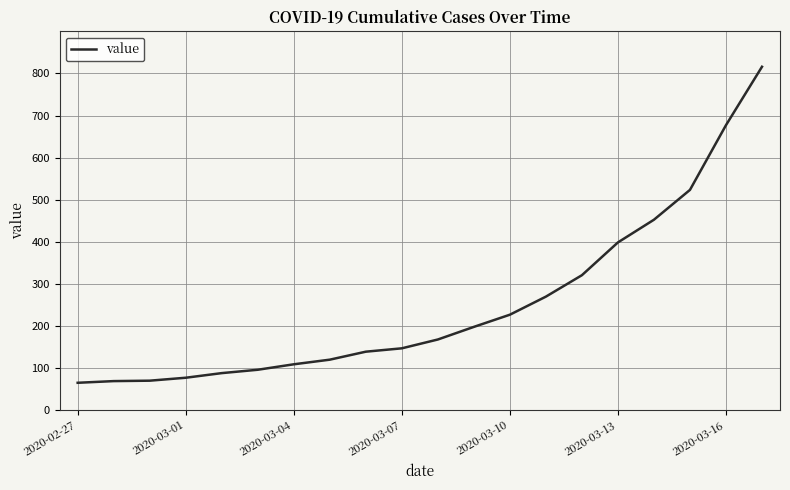

What is the minimum value shown in the chart?

64